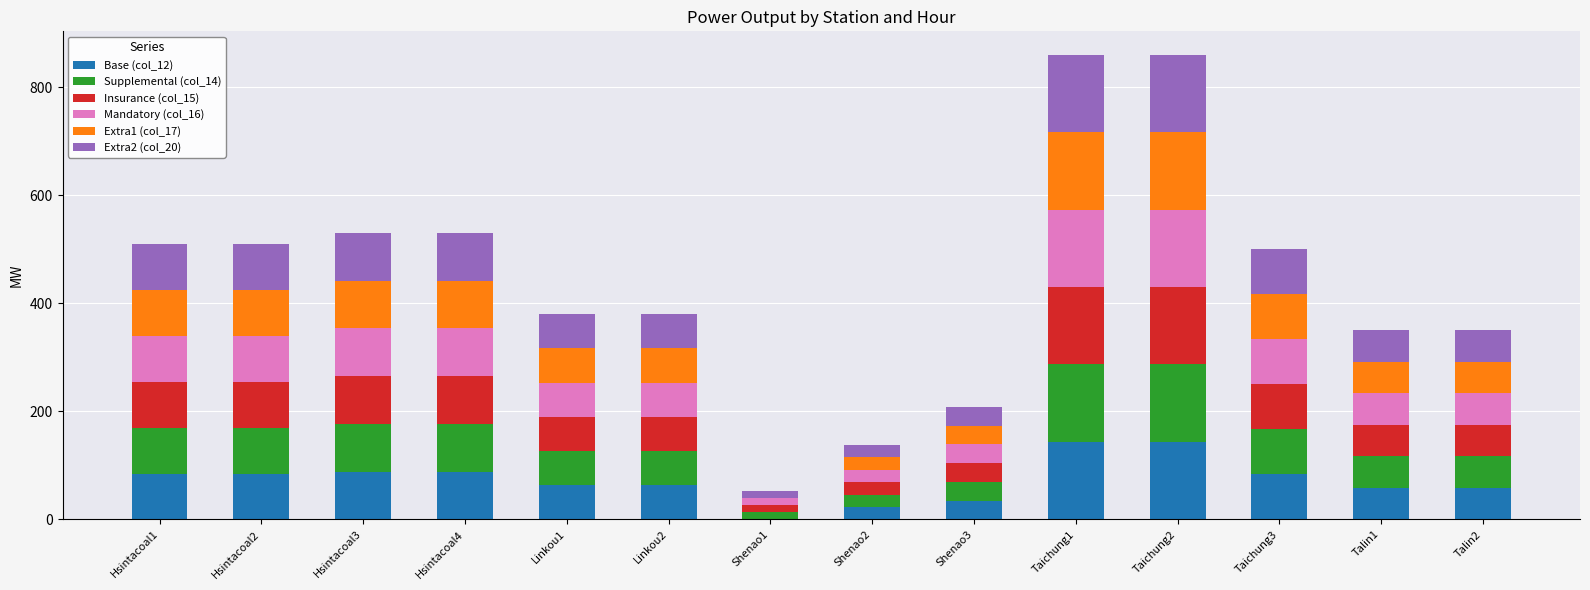

Does the chart contain stacked bars?

Yes